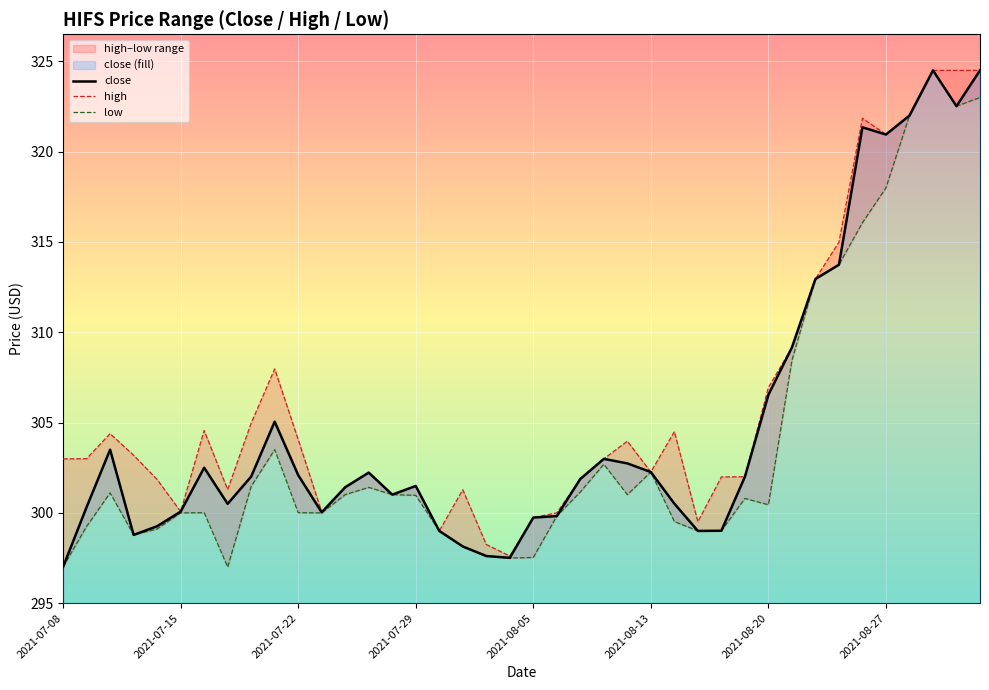

What is the maximum value for close?

324.5